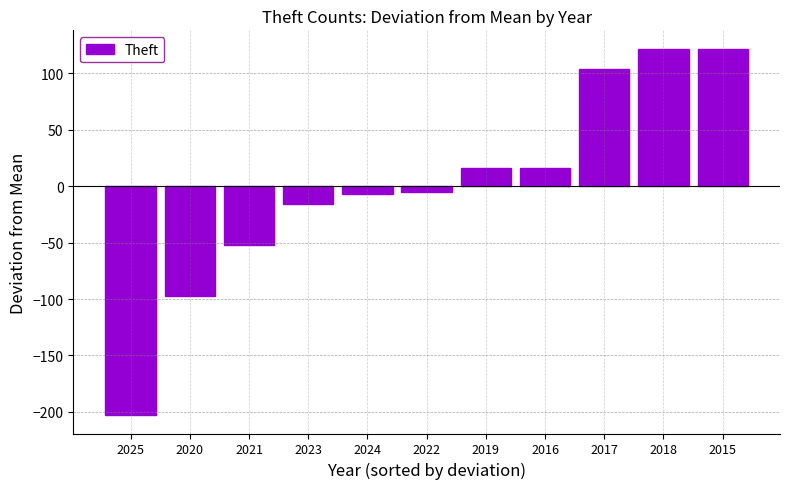

Between 2021 and 2019, which is larger?

2019